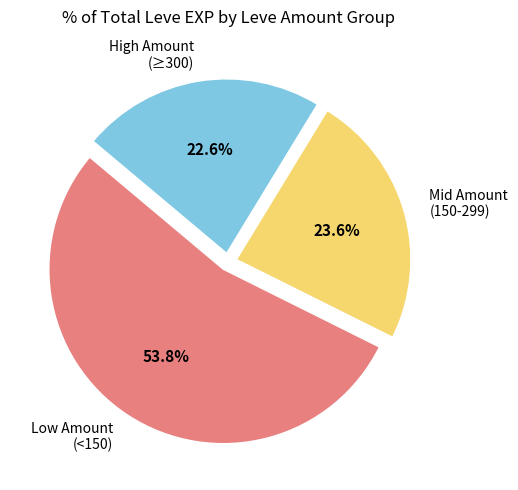

Rank the categories by value from lowest to highest.

High Amount (≥300), Mid Amount (150-299), Low Amount (<150)